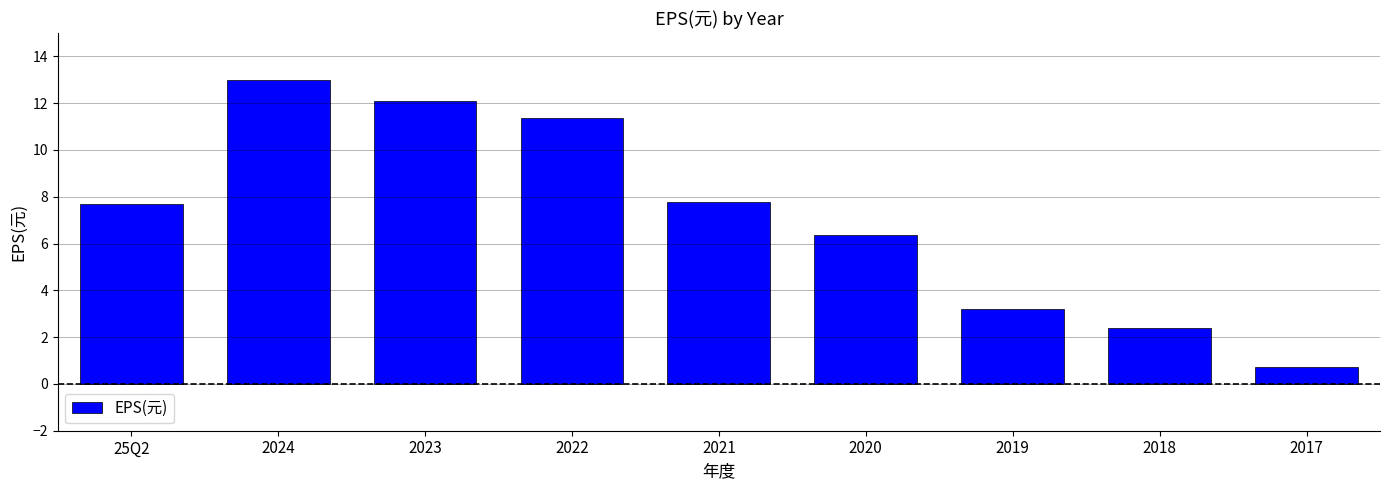

How many data points are above 7?

5